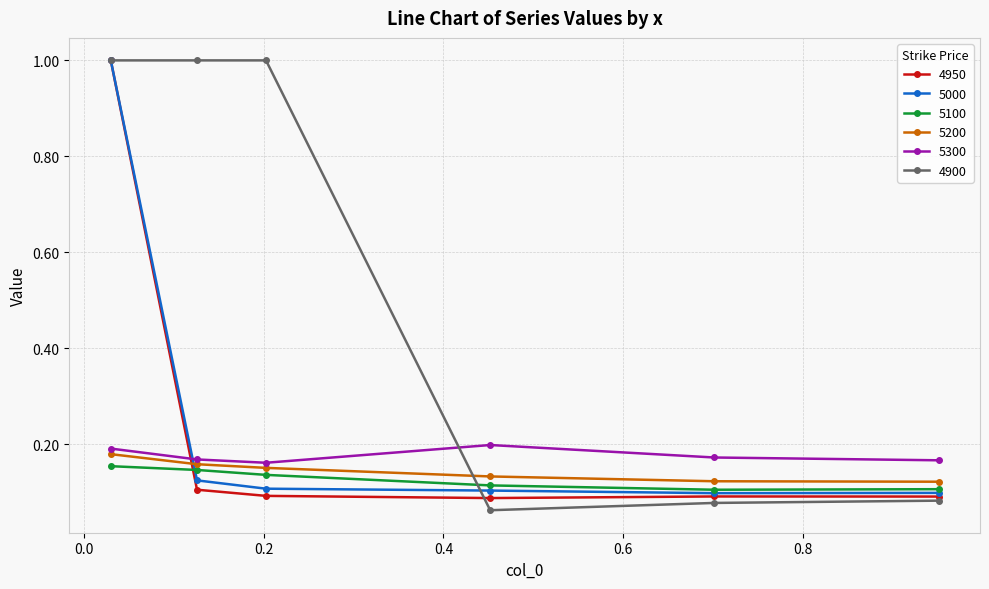

Which series has the largest total across all categories?

4900